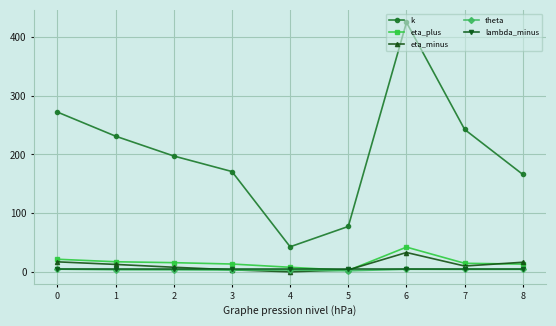

The value of k at 1 is 231.2. True or false?

True